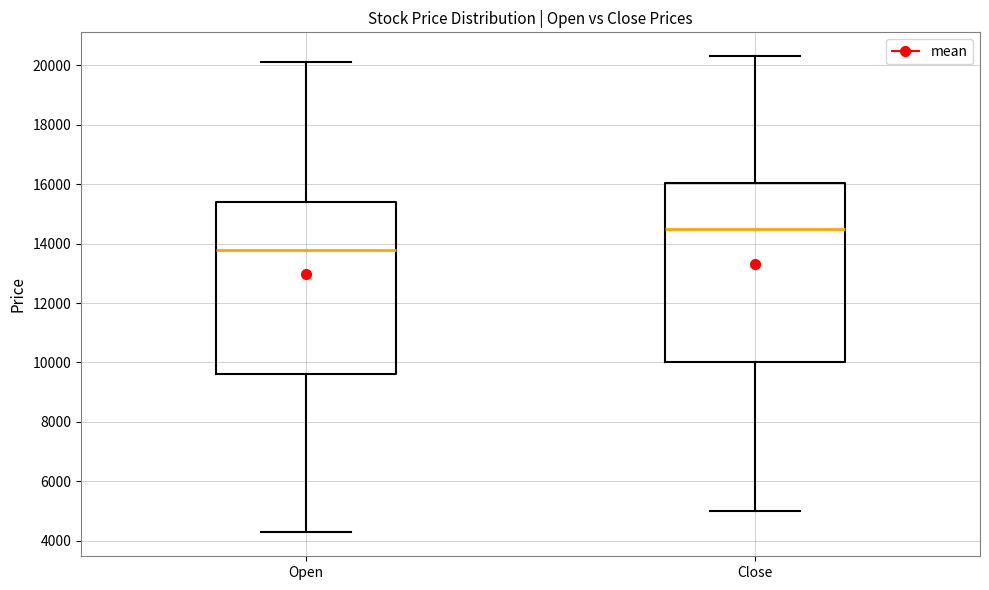

Where is the upper edge of the box for Close on the y-axis? The values are not printed on the chart, so give them approximately, as read against the axis.

16000